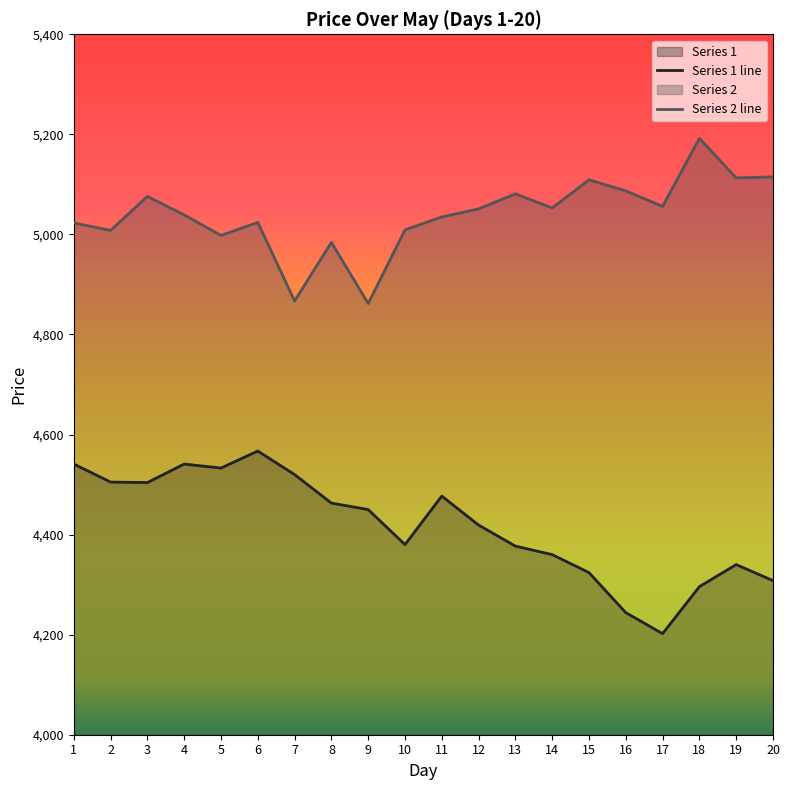

At which category is the sum across all series the highest?

6